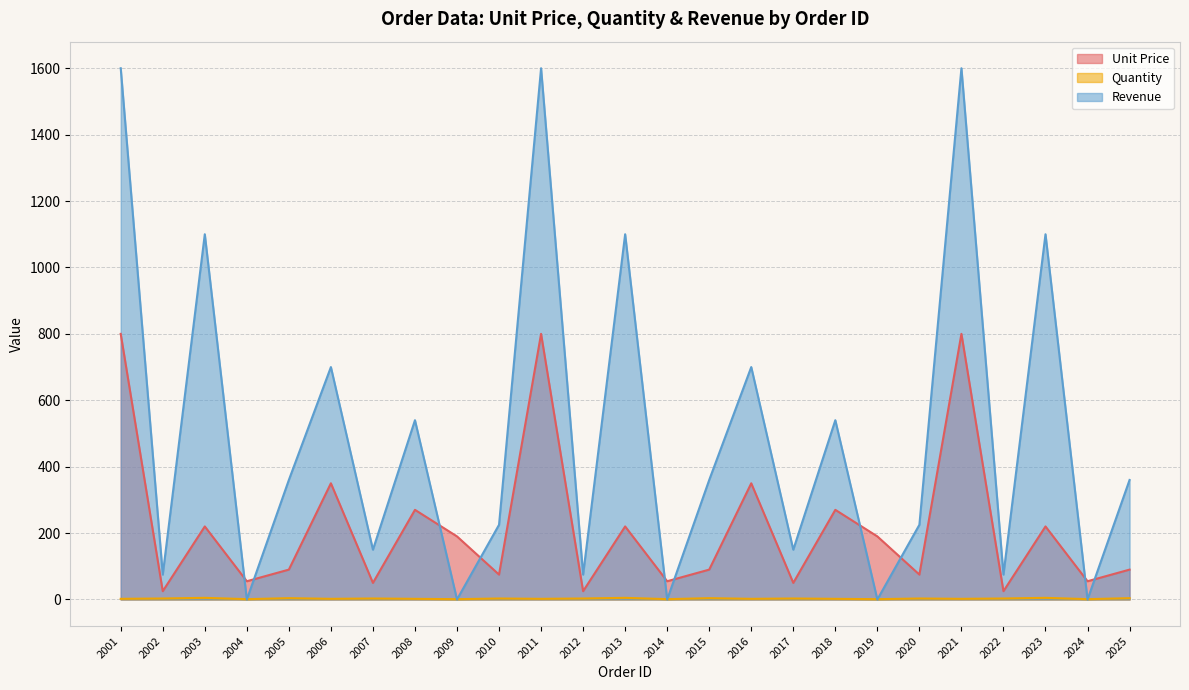

Does the chart display data point markers on the line(s)?

No